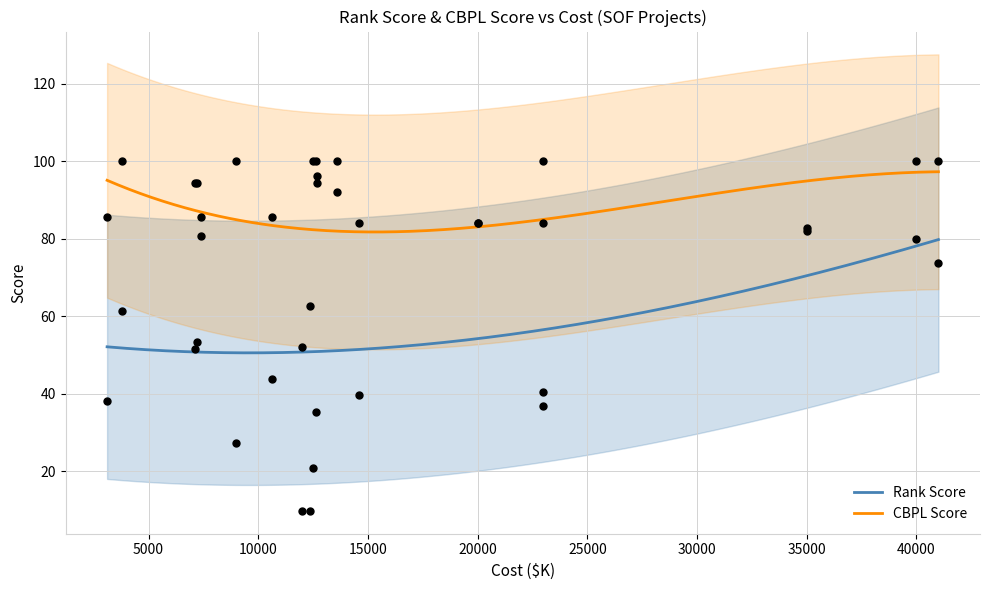

Which series has the largest total across all categories?

CBPL Score